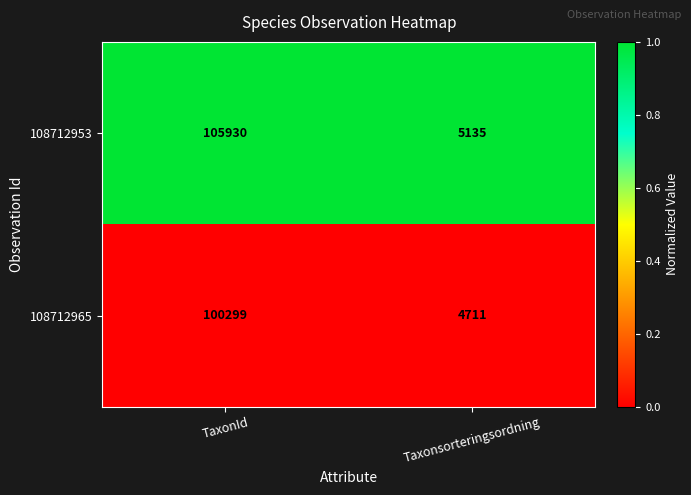

True or false: 108712953 has a value of 5135 at Taxonsorteringsordning.

True